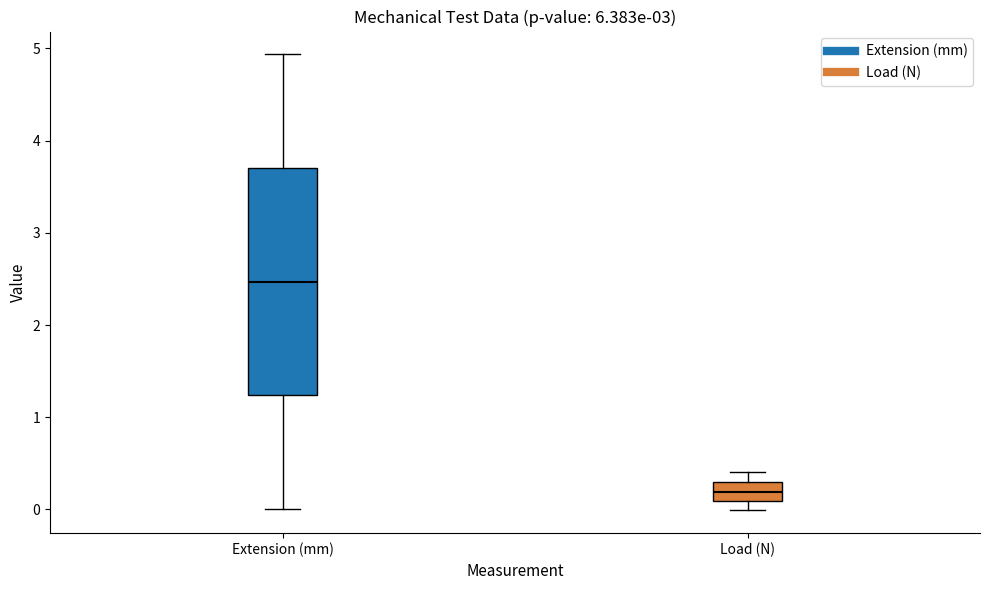

Reading left to right, transcribe this box plot: for each box, give where its median line is, the range the box spans, and where its two whiskers end, as read against the y-axis. The values are not printed on the chart, so give them approximately, as read against the axis.

Extension (mm): median 2.5, box 1.2 to 3.7, whiskers 0.0 to 4.9
Load (N): median 0.2, box 0.1 to 0.3, whiskers 0.0 to 0.4